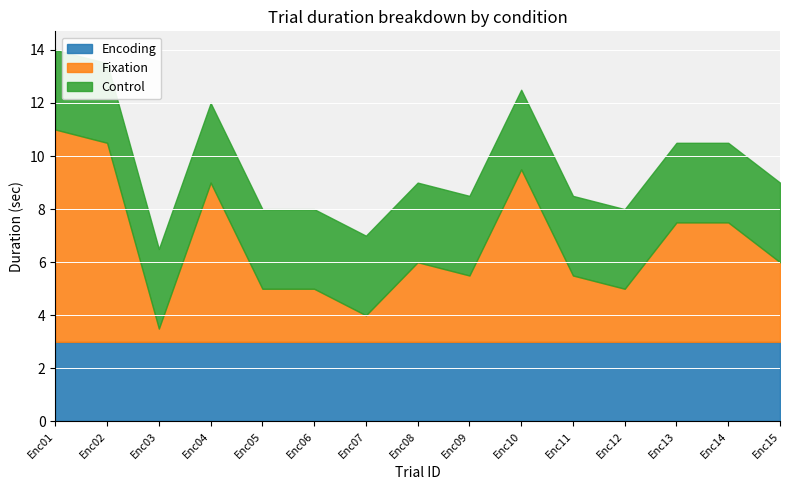

At which category is the sum across all series the highest?

Enc01